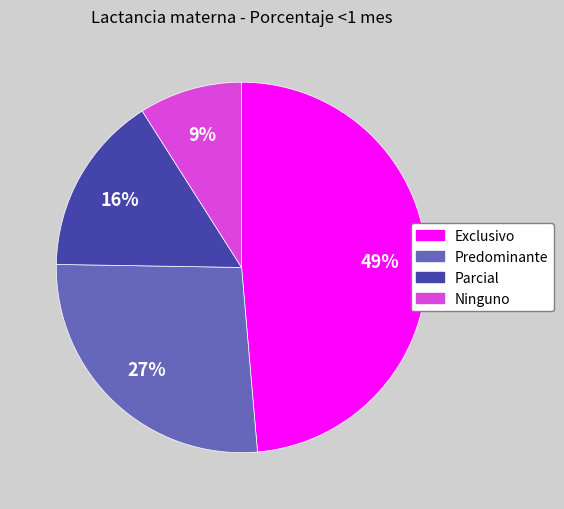

Does Parcial represent more than half of the total?

No